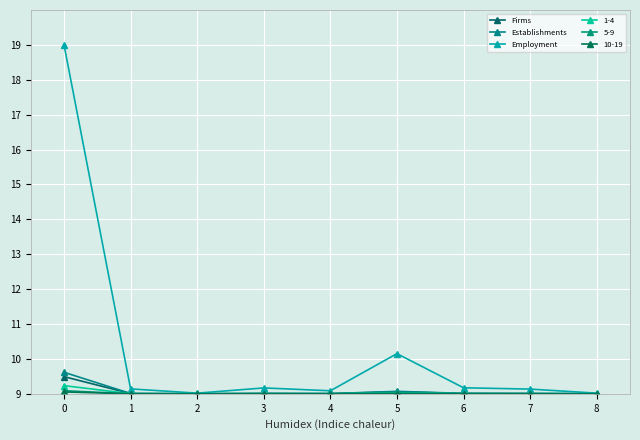

Which has a higher value, 7 or 6?

6